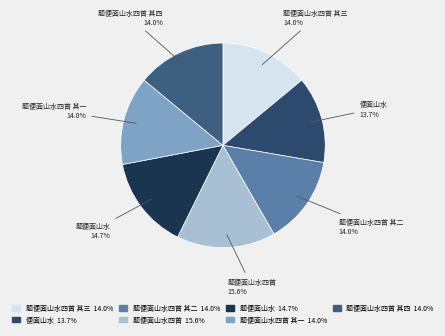

Which category has the biggest portion of the pie?

题便面山水四首